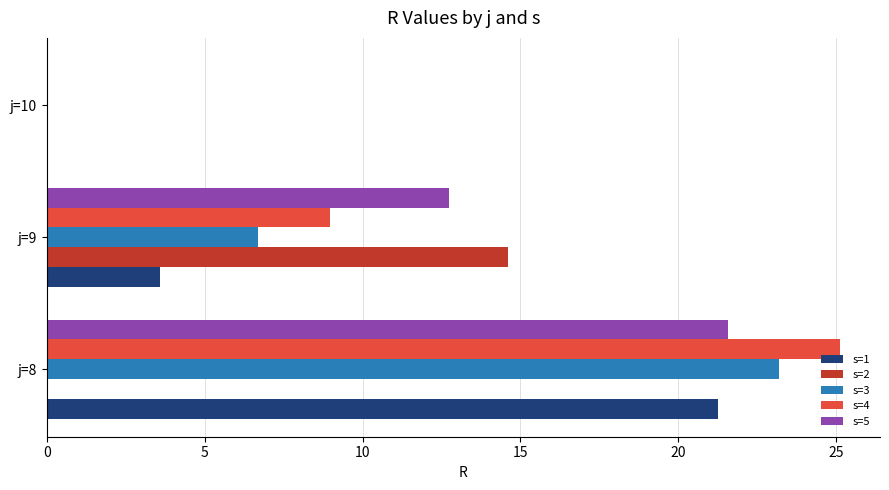

What is the greatest value displayed?

25.1